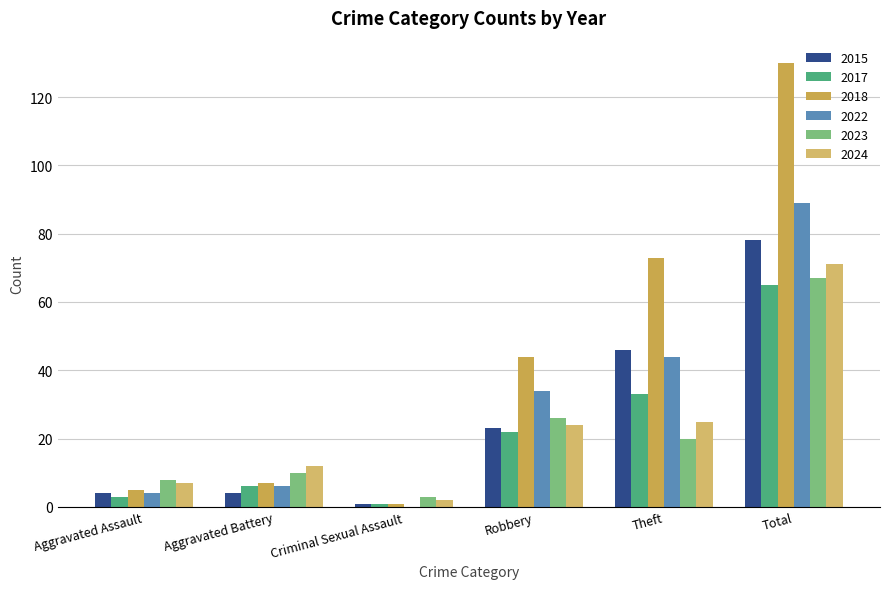

Reading left to right, what are all the values shown in this chart?

2015: Aggravated Assault=4	Aggravated Battery=4	Criminal Sexual Assault=1	Robbery=23	Theft=46	Total=78
2017: Aggravated Assault=3	Aggravated Battery=6	Criminal Sexual Assault=1	Robbery=22	Theft=33	Total=65
2018: Aggravated Assault=5	Aggravated Battery=7	Criminal Sexual Assault=1	Robbery=44	Theft=73	Total=130
2022: Aggravated Assault=4	Aggravated Battery=6	Criminal Sexual Assault=0	Robbery=34	Theft=44	Total=89
2023: Aggravated Assault=8	Aggravated Battery=10	Criminal Sexual Assault=3	Robbery=26	Theft=20	Total=67
2024: Aggravated Assault=7	Aggravated Battery=12	Criminal Sexual Assault=2	Robbery=24	Theft=25	Total=71